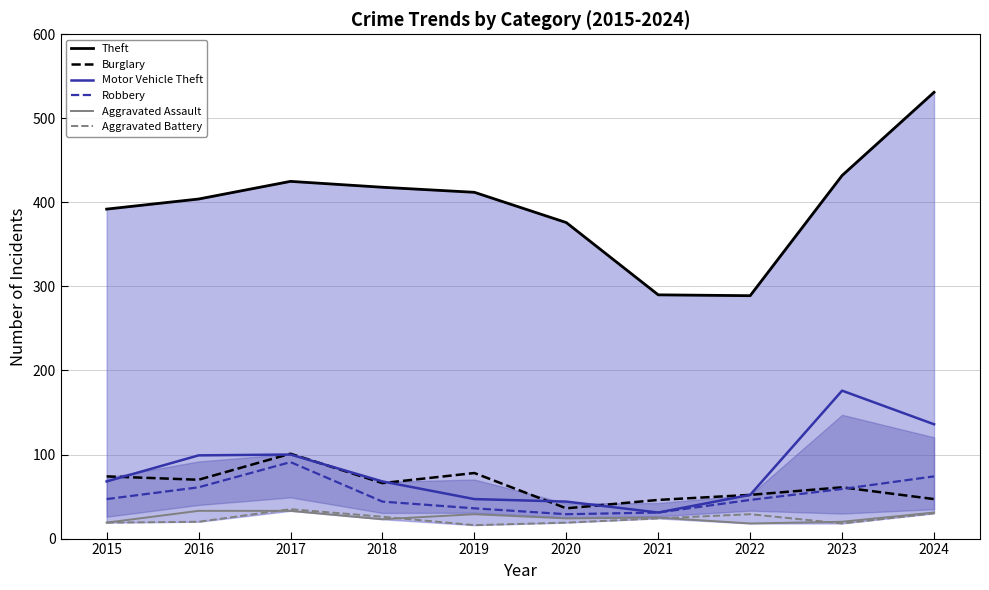

Which series has the largest total across all categories?

Theft